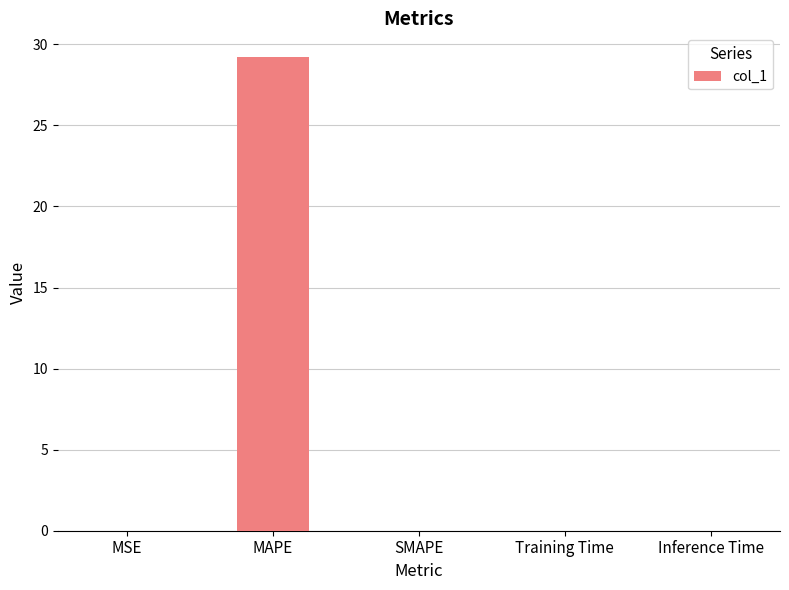

True or false: the data shows 0.0 at SMAPE.

True